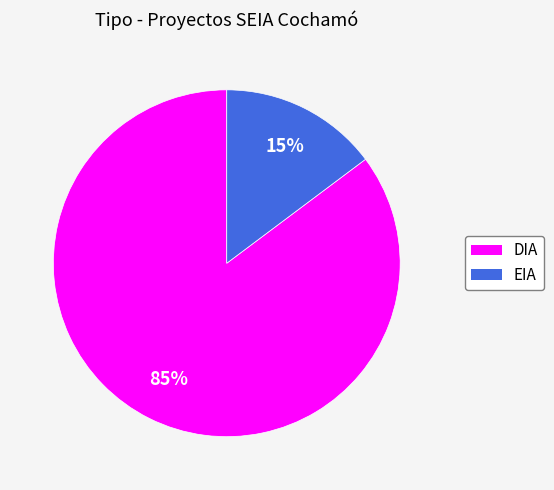

To the nearest percent, what is the difference between the largest and smallest slice percentages?

70%